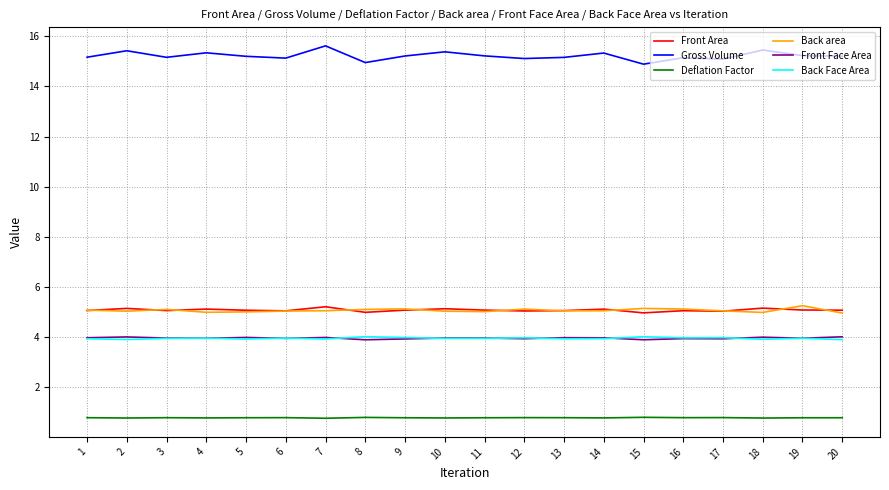

At how many categories does at least one series exceed 1?

20